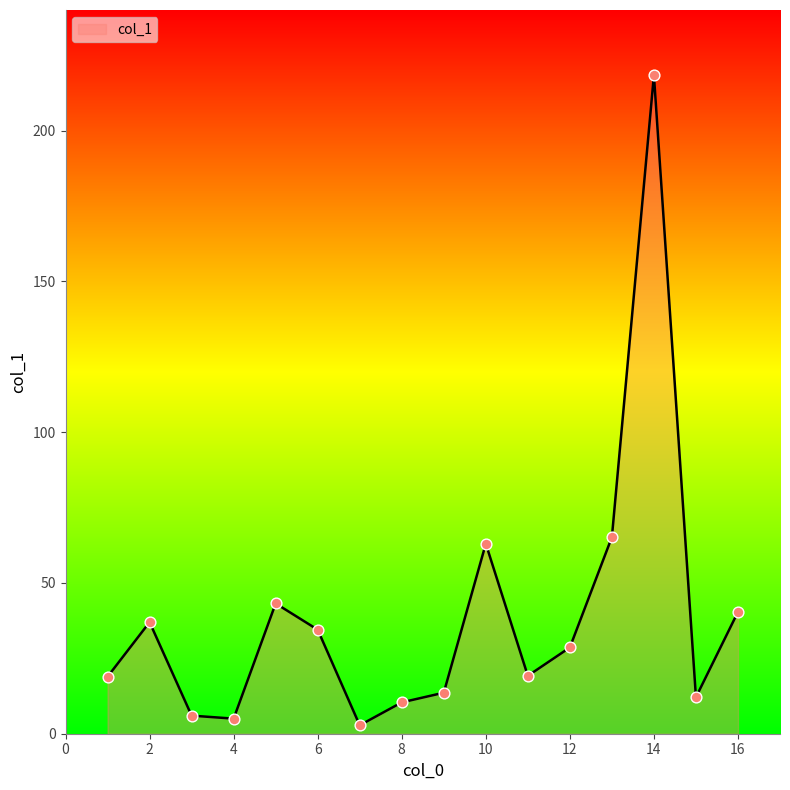

What is the difference between the maximum and minimum values?

215.6